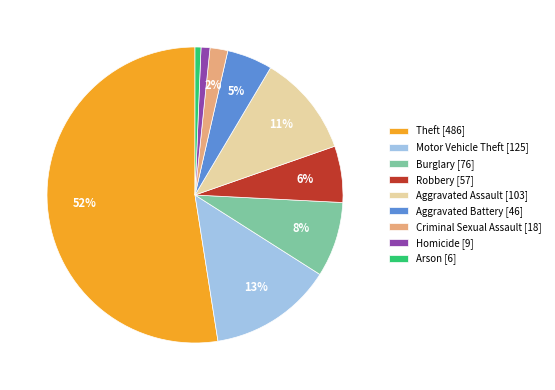

To the nearest percent, what is the difference between the Robbery and Burglary slice percentages?

2%